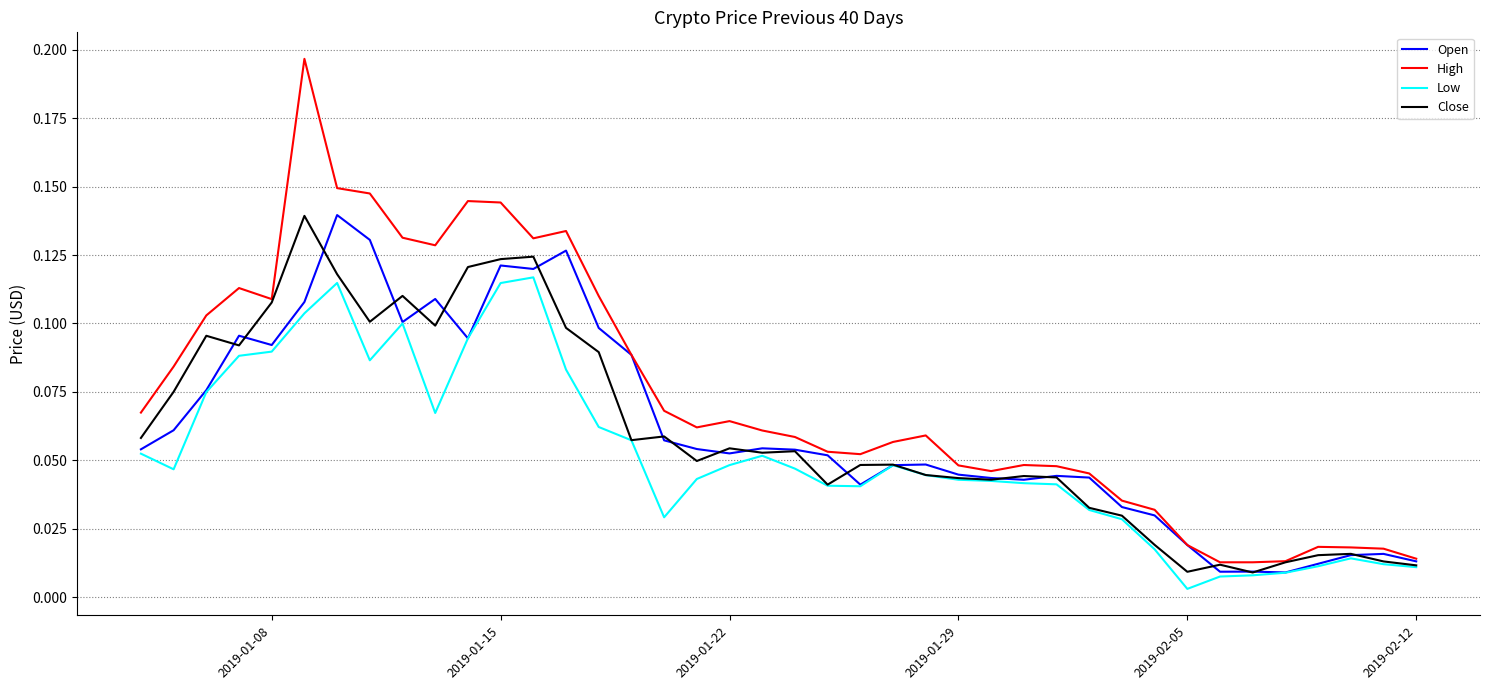

Which series has the largest range (max minus min)?

High